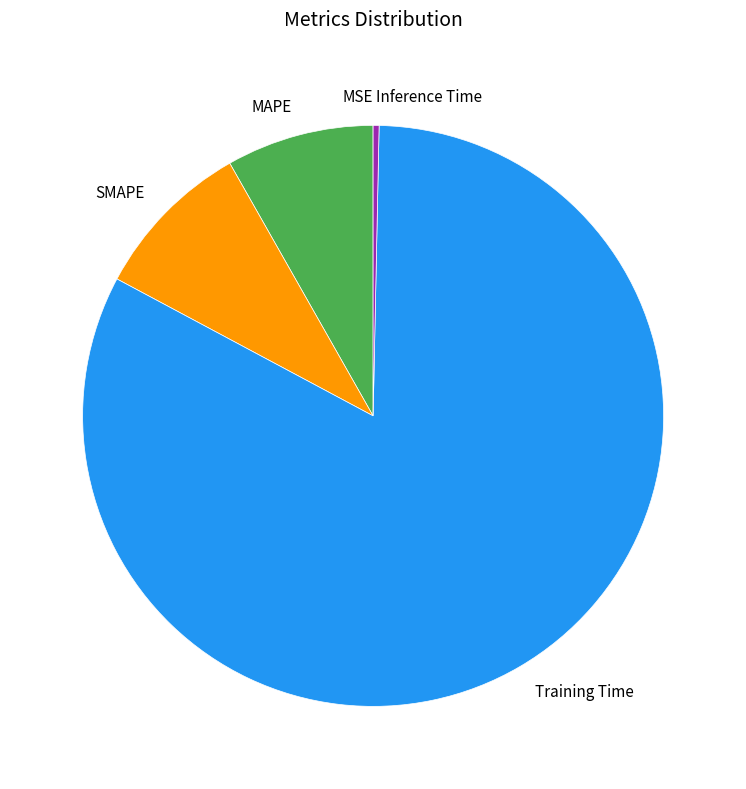

Is it true that MAPE is 21% of the pie?

False